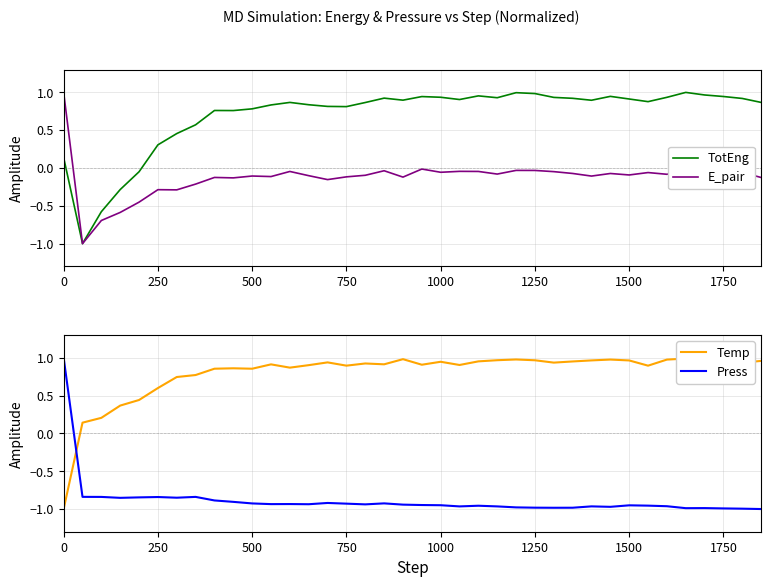

What is the lowest value of the E_pair series?

-1.0